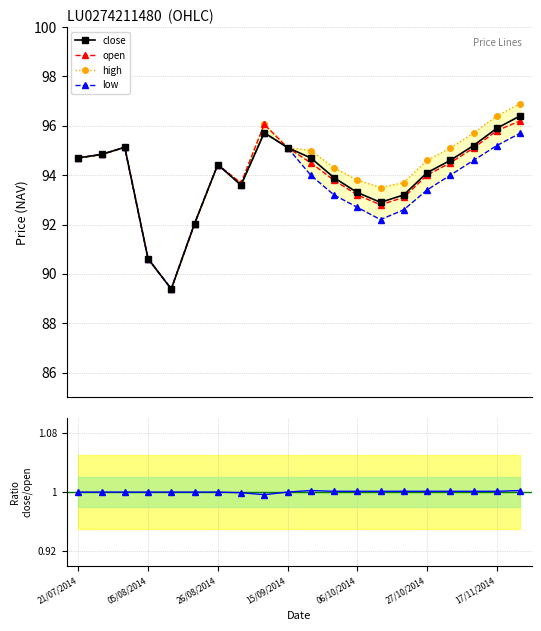

How many values in the close series are below 94?

8